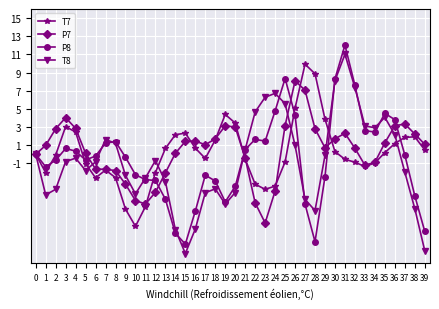

Is it true that P7 equals 8.1 at 26?

True